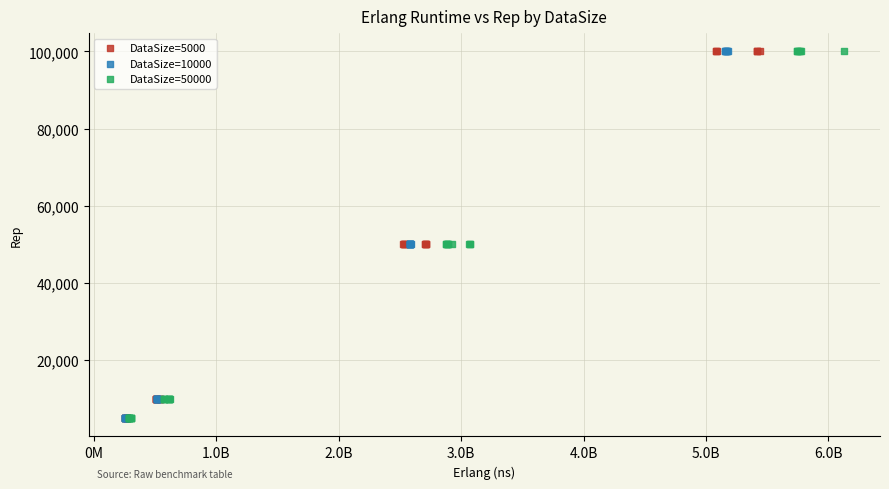

What are all the series names shown in the legend?

DataSize=5000, DataSize=10000, DataSize=50000